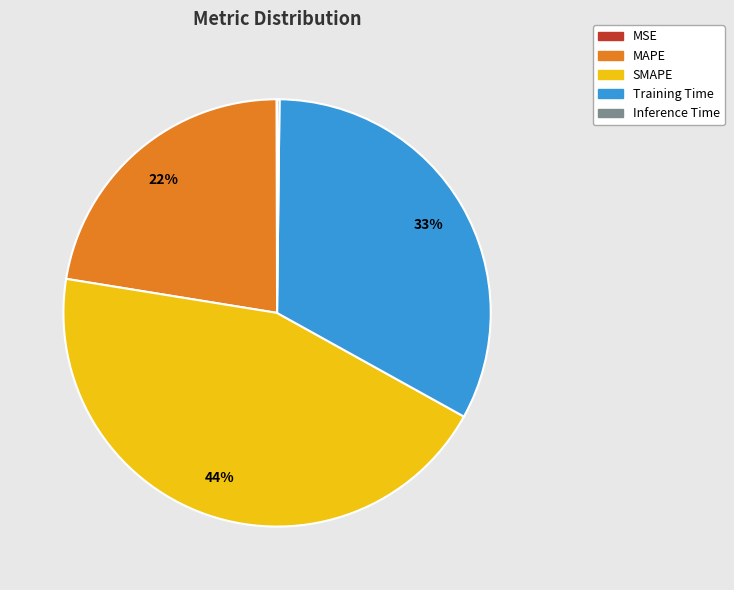

Is it true that MAPE is 22% of the pie?

True